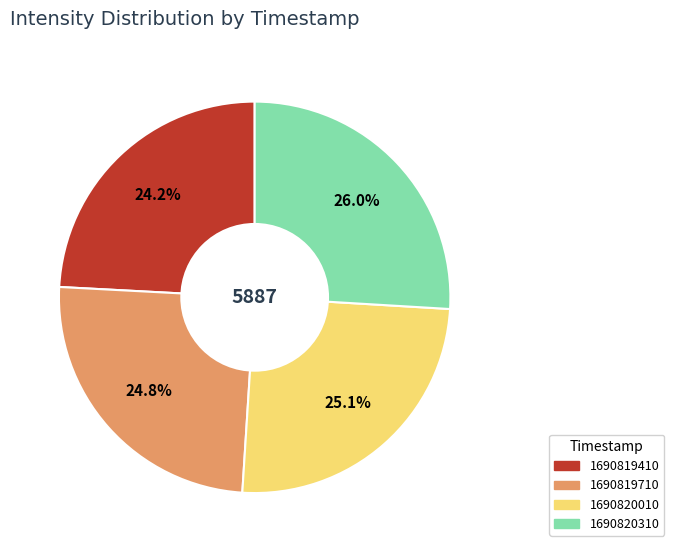

To the nearest percent, what portion does 1690819710 represent?

25%